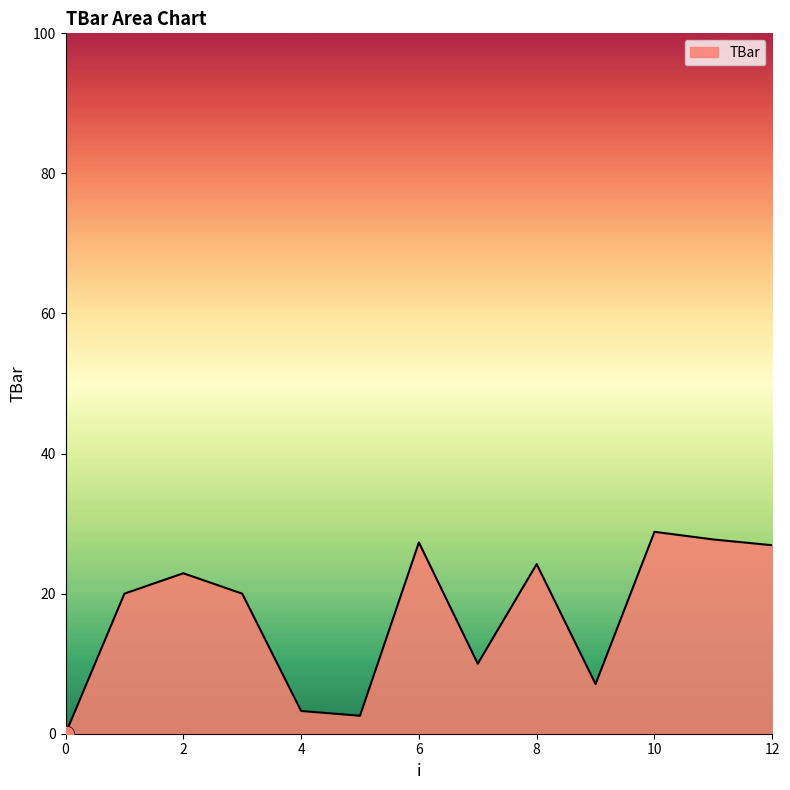

What is the greatest value displayed?

28.8